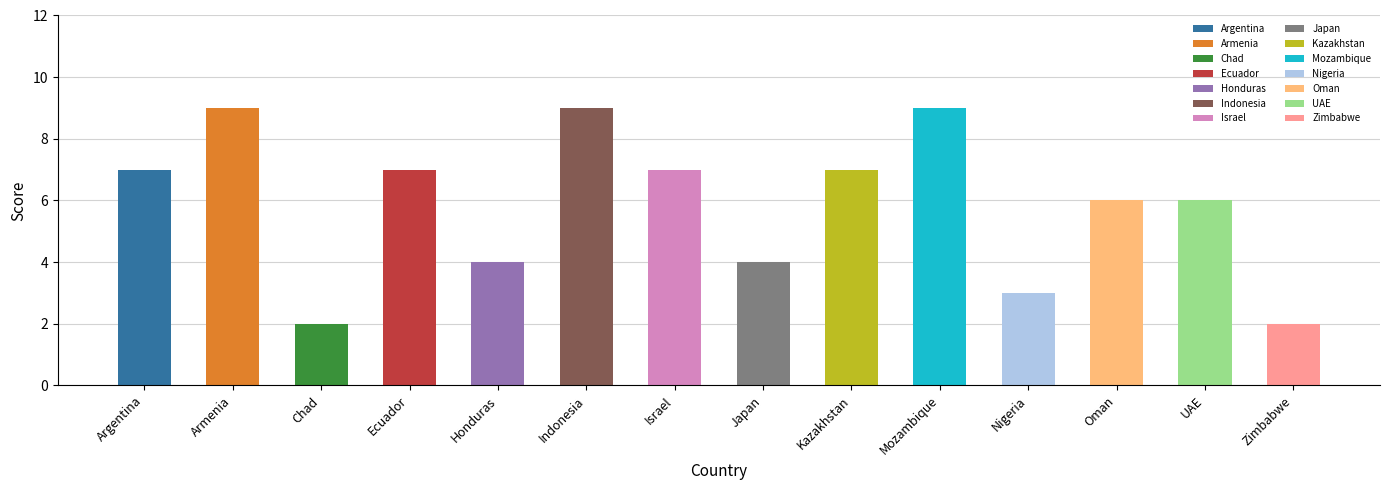

How many data points are above 7?

3